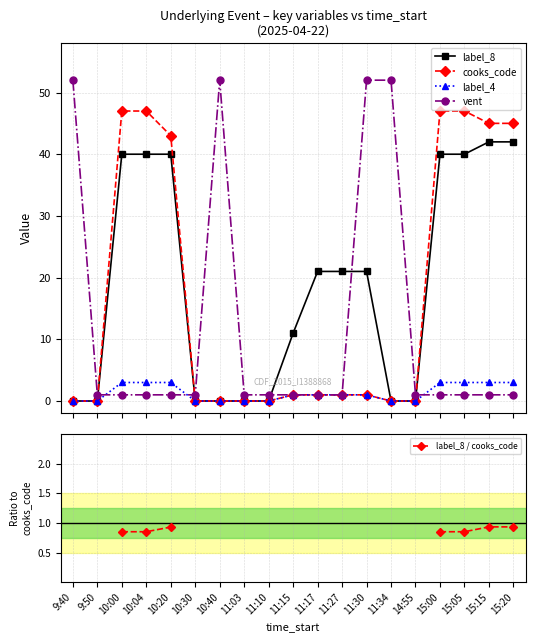

Is this an area chart (filled region under the line)?

No